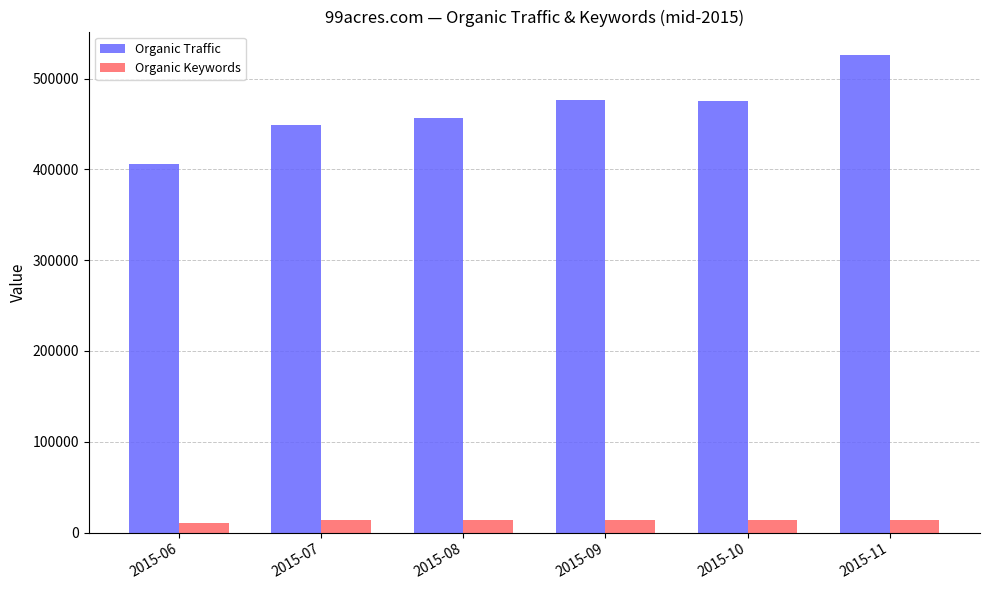

The Organic Keywords series shows 13794 at 2015-07. True or false?

True